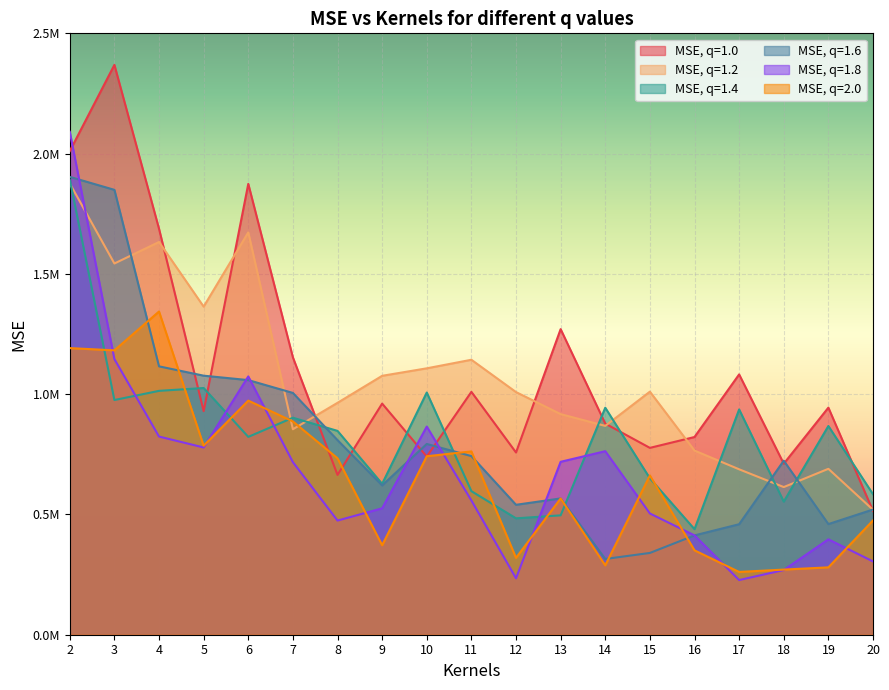

Where is MSE, q=1.2 nearest to the value 1197752?

11